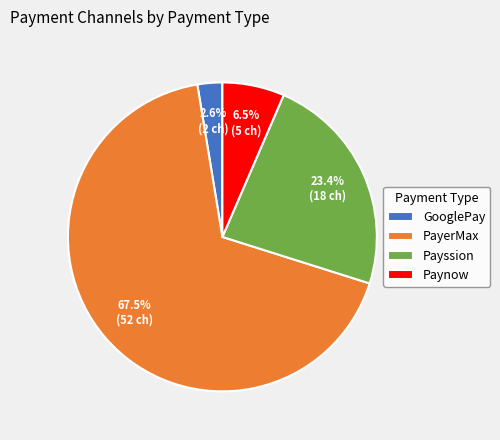

Which has a higher value, Payssion or Paynow?

Payssion